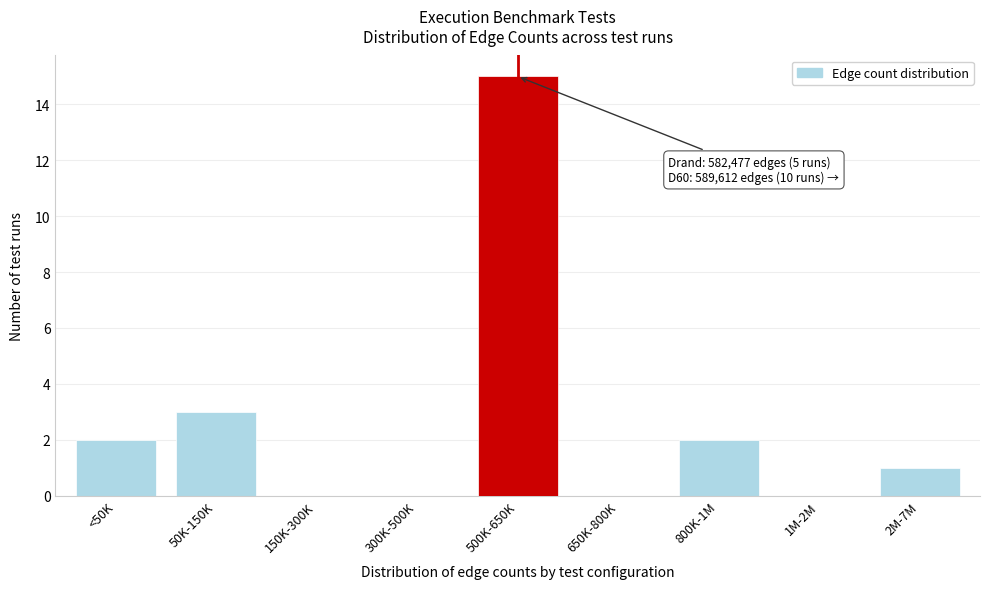

Reading left to right, transcribe all the data shown in this chart.

<50K=2	50K-150K=3	150K-300K=0	300K-500K=0	500K-650K=15	650K-800K=0	800K-1M=2	1M-2M=0	2M-7M=1